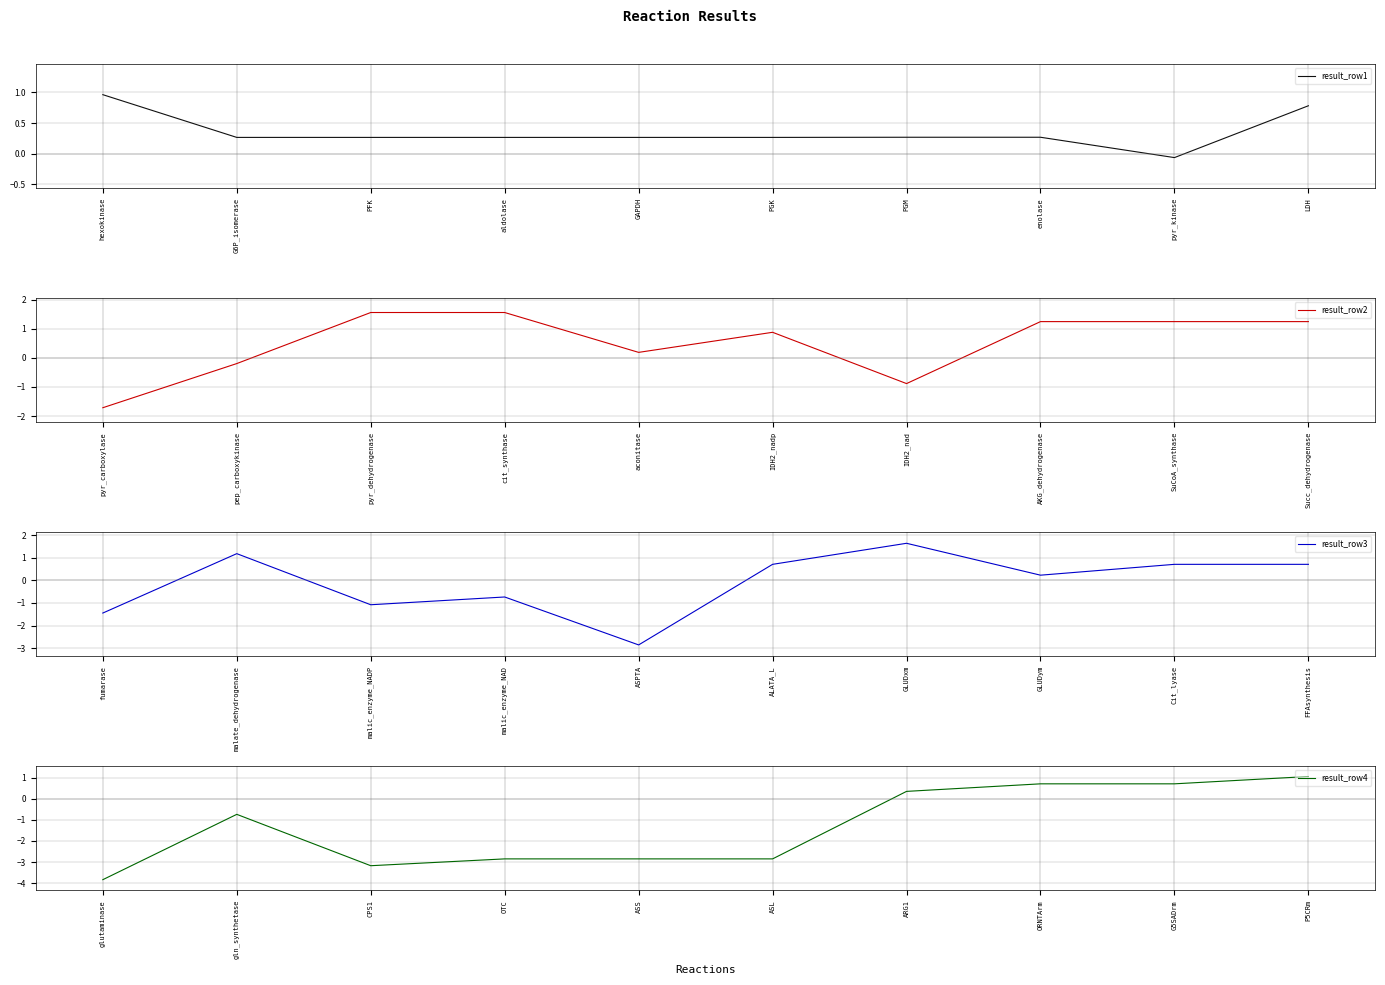

Is it true that result_row1 equals 0.3 at GAPDH?

True